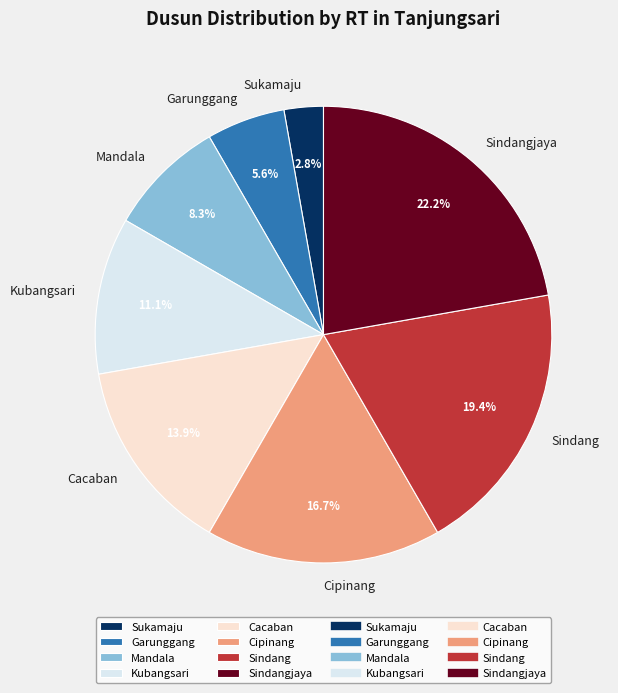

Which has a higher value, Cacaban or Kubangsari?

Cacaban